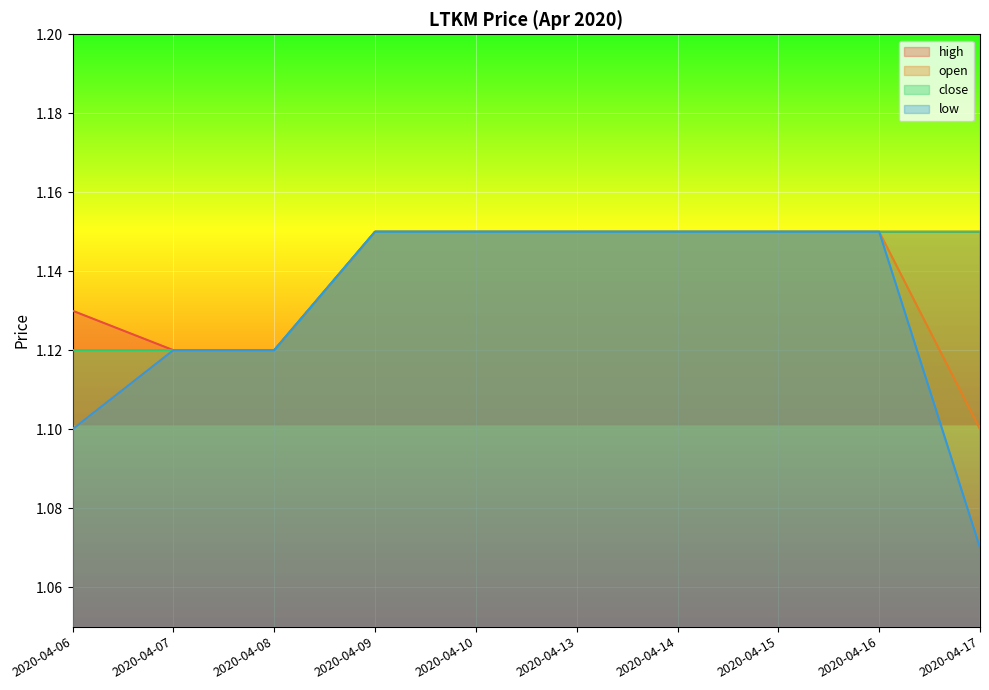

True or false: close and low intersect in this chart.

False